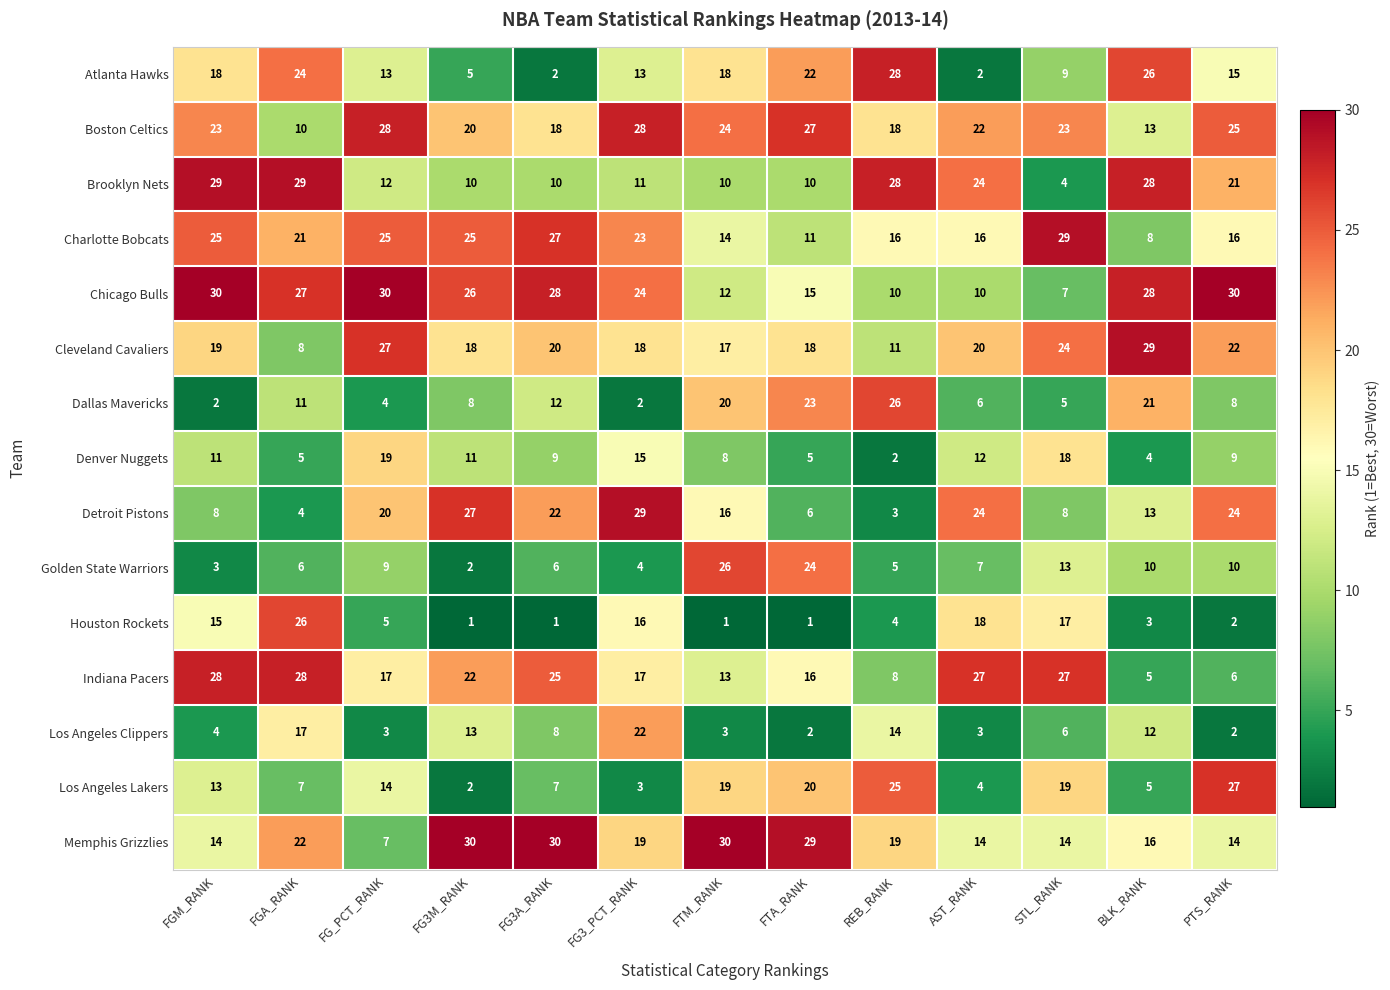

What is the average value of the Chicago Bulls series?

21